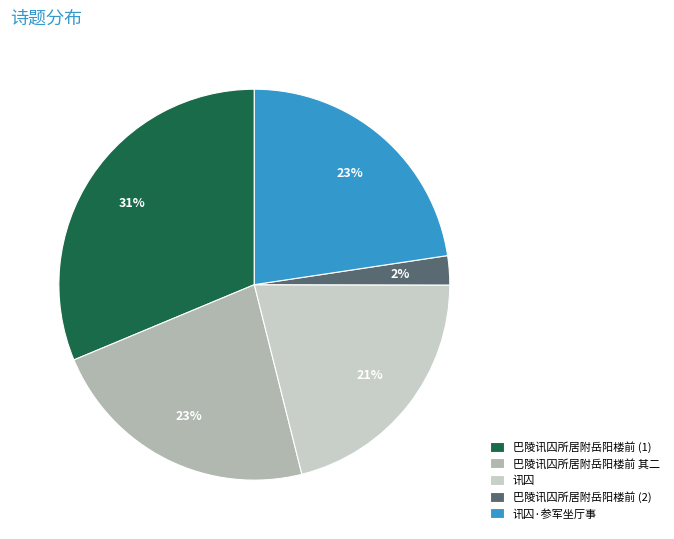

What percentage is the 巴陵讯囚所居附岳阳楼前 其二 slice, to the nearest percent?

23%